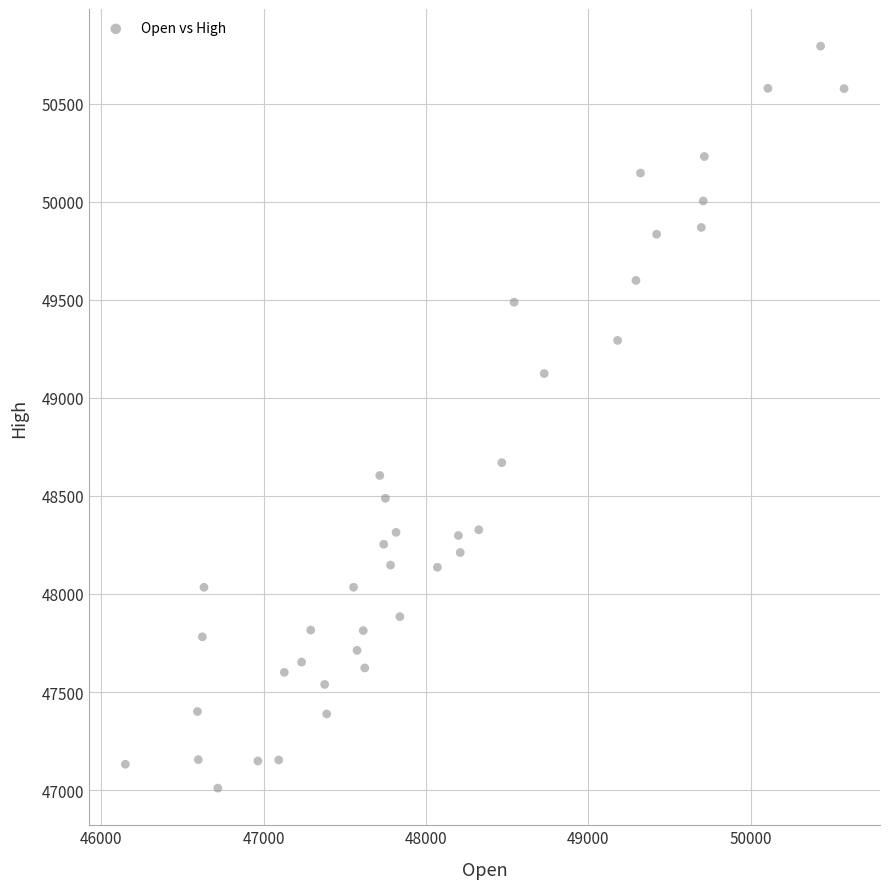

What is the range of Y values (max minus min)?

3782.7